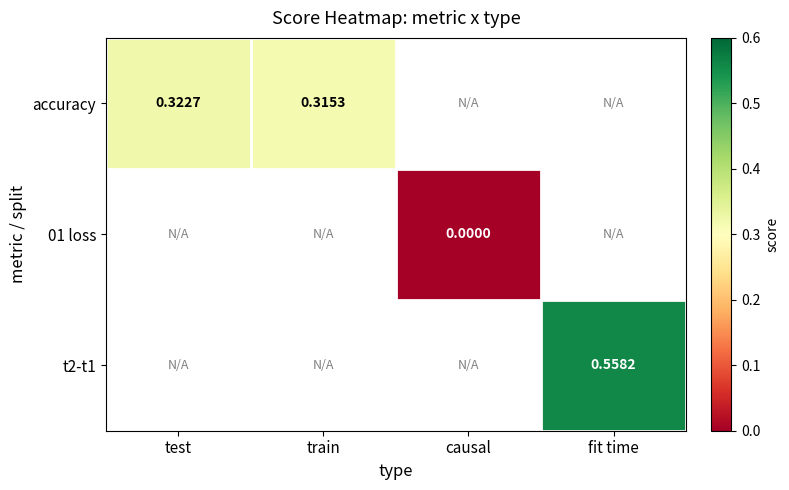

How many data points does each series have?

4